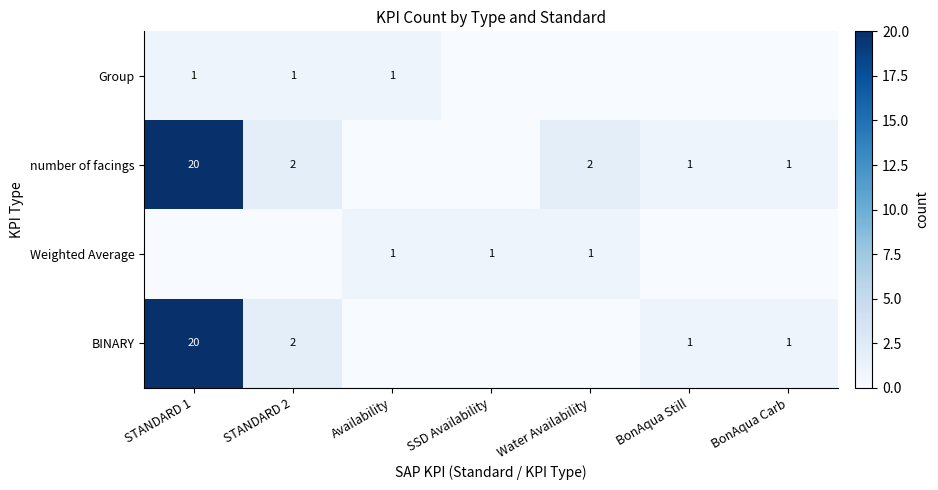

The number of facings series shows 1 at BonAqua Still. True or false?

True